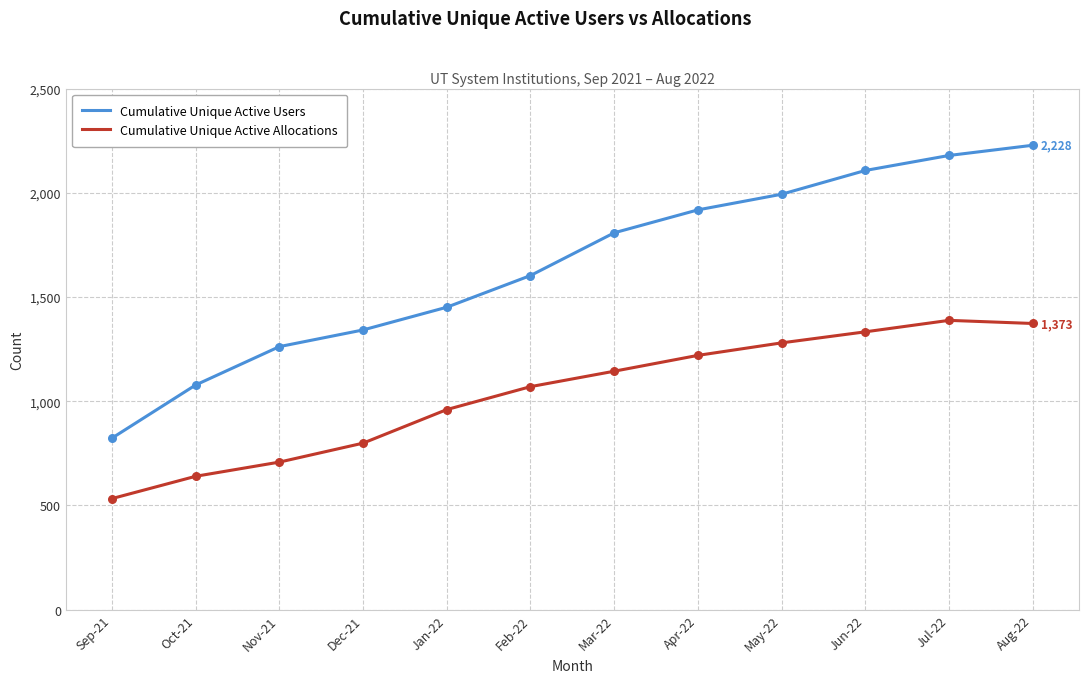

What is the total value across all series at Jun-22?

3440